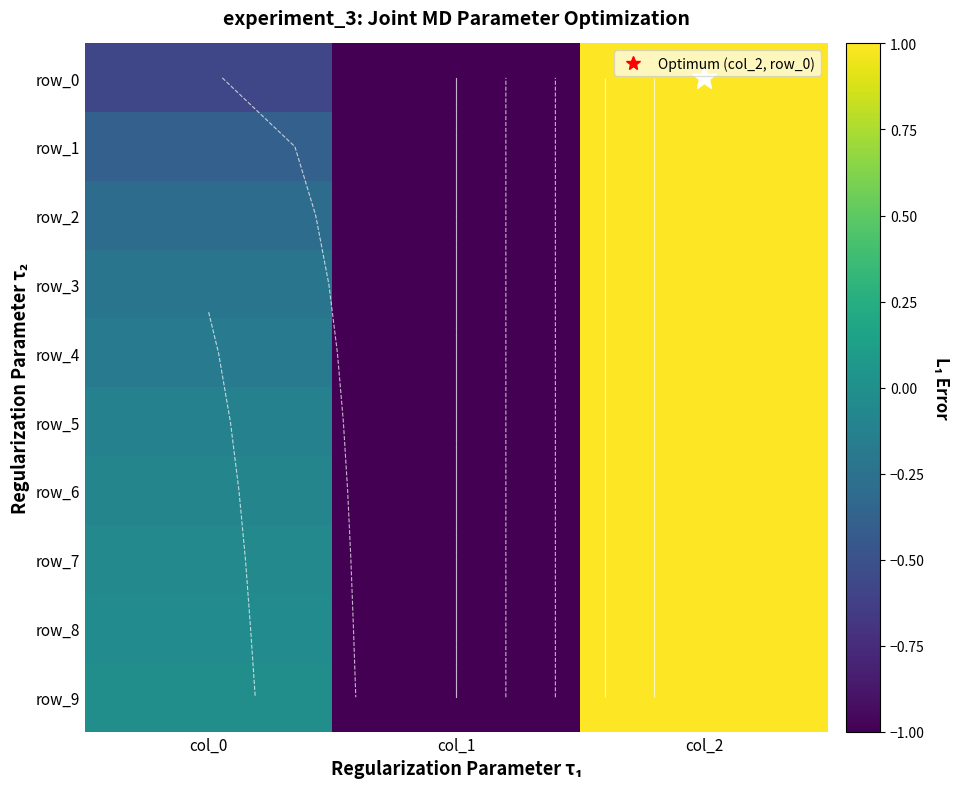

Which series changed the most between col_1 and col_2?

row_0